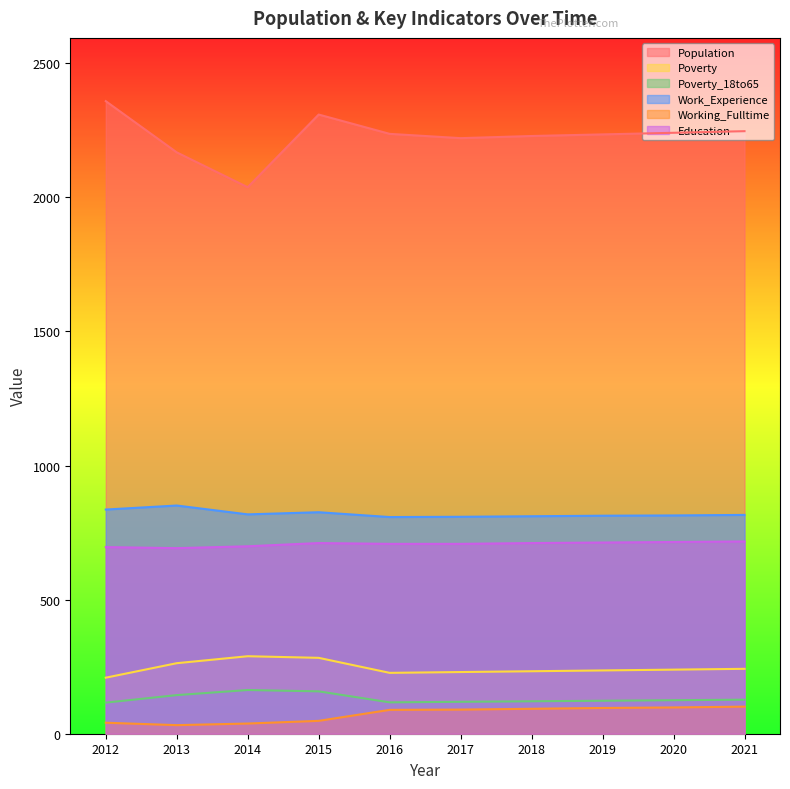

At which category does Population reach its first local valley?

2014